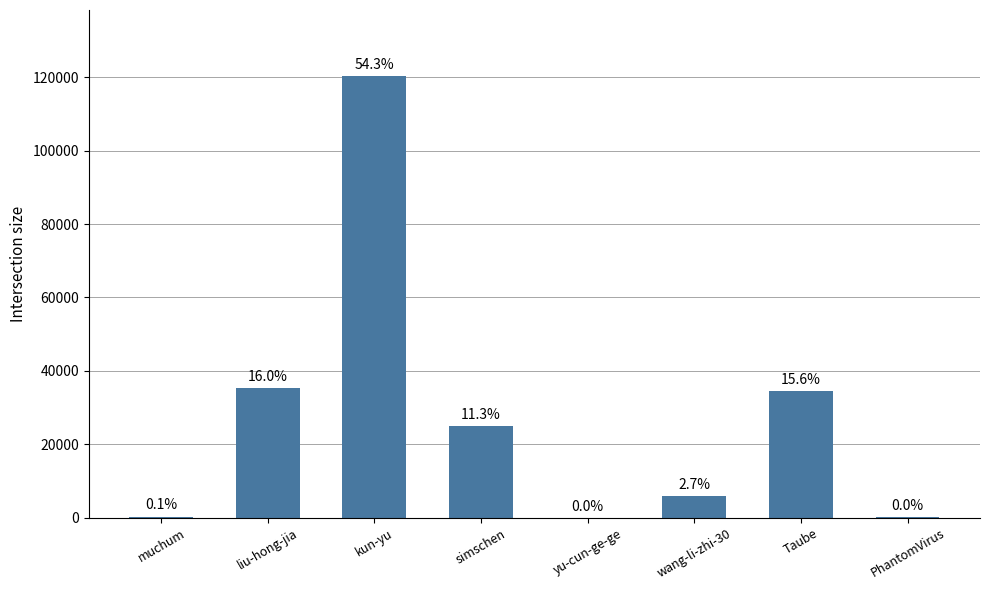

List the labels in order of value, largest first.

kun-yu, liu-hong-jia, Taube, simschen, wang-li-zhi-30, muchum, PhantomVirus, yu-cun-ge-ge